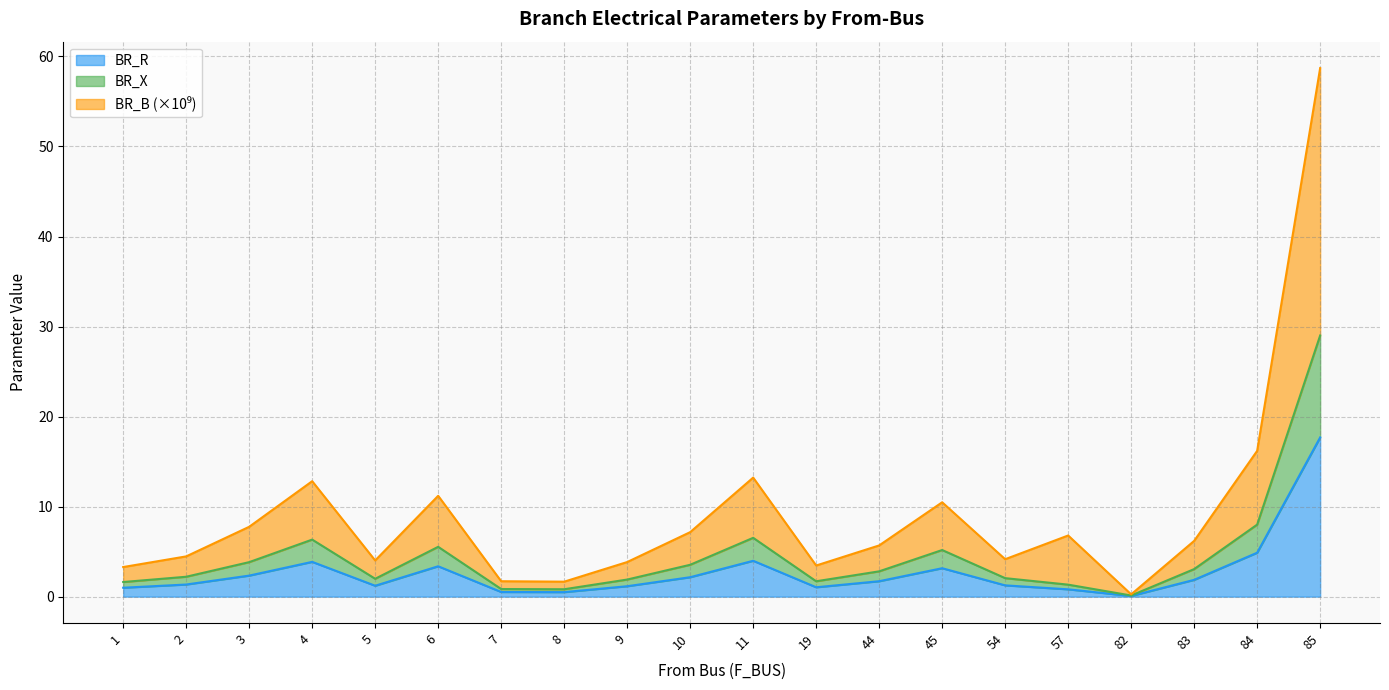

Reading left to right, what are all the values shown in this chart?

BR_R: 1.0	1.3	2.3	3.9	1.2	3.4	0.5	0.5	1.2	2.2	4.0	1.0	1.7	3.2	1.3	0.8	0.1	1.9	4.9	17.7
BR_X: 1.6	2.2	3.8	6.3	2.0	5.5	0.8	0.8	1.9	3.5	6.5	1.7	2.8	5.2	2.1	1.3	0.1	3.1	8.0	29.0
BR_B: 3.3	4.5	7.8	12.8	4.0	11.2	1.7	1.7	3.8	7.2	13.2	3.5	5.7	10.5	4.2	6.8	0.3	6.2	16.2	58.7